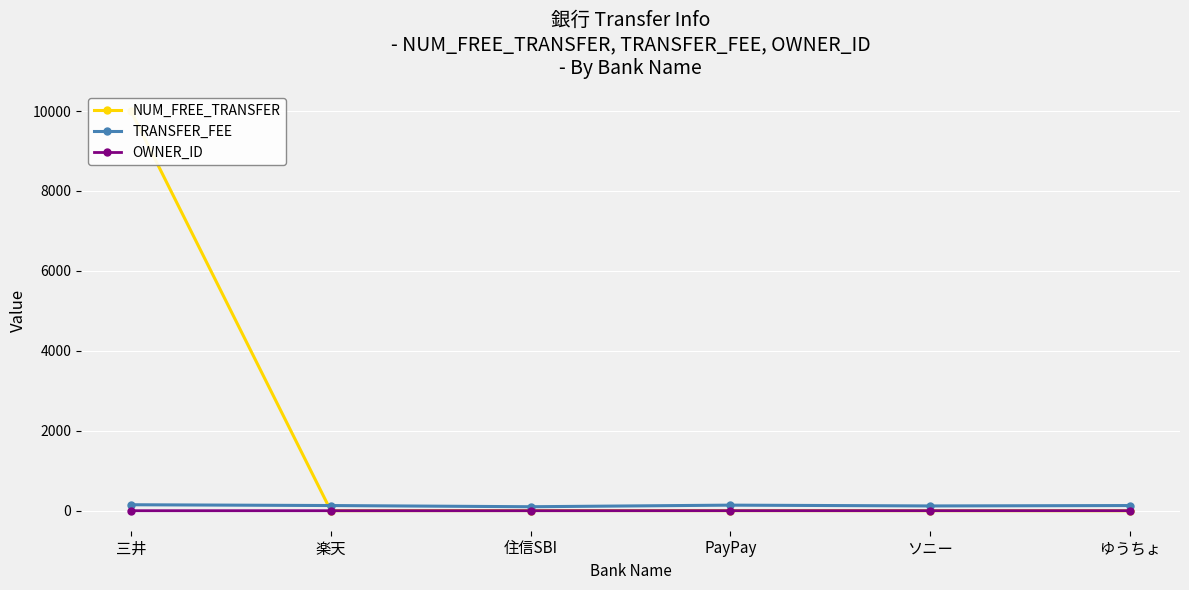

What is the sum of the TRANSFER_FEE values at 楽天 and 三井?

280